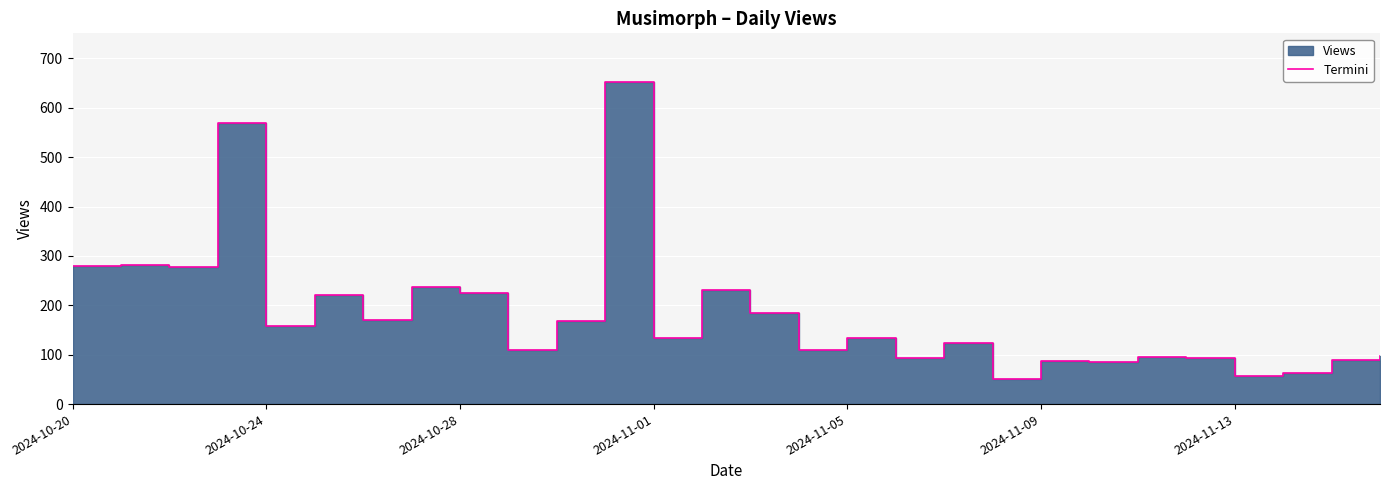

List the labels in order of value, largest first.

11, 2024-11-01, 2024-10-24, 2024-10-20, 2024-10-28, 7, 13, 8, 2024-11-09, 14, 2024-11-13, 10, 2024-11-05, 12, 16, 18, 9, 15, 27, 22, 17, 23, 26, 20, 21, 25, 24, 19